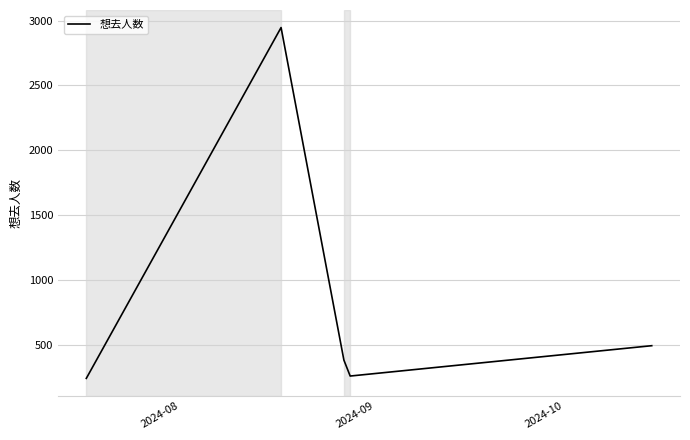

True or false: the data has more than 1 interior local peaks.

False